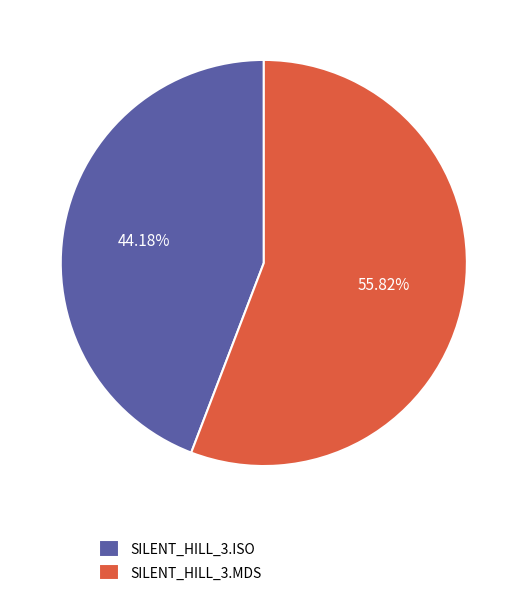

What is the total percentage of SILENT_HILL_3.ISO and SILENT_HILL_3.MDS?

100.0%